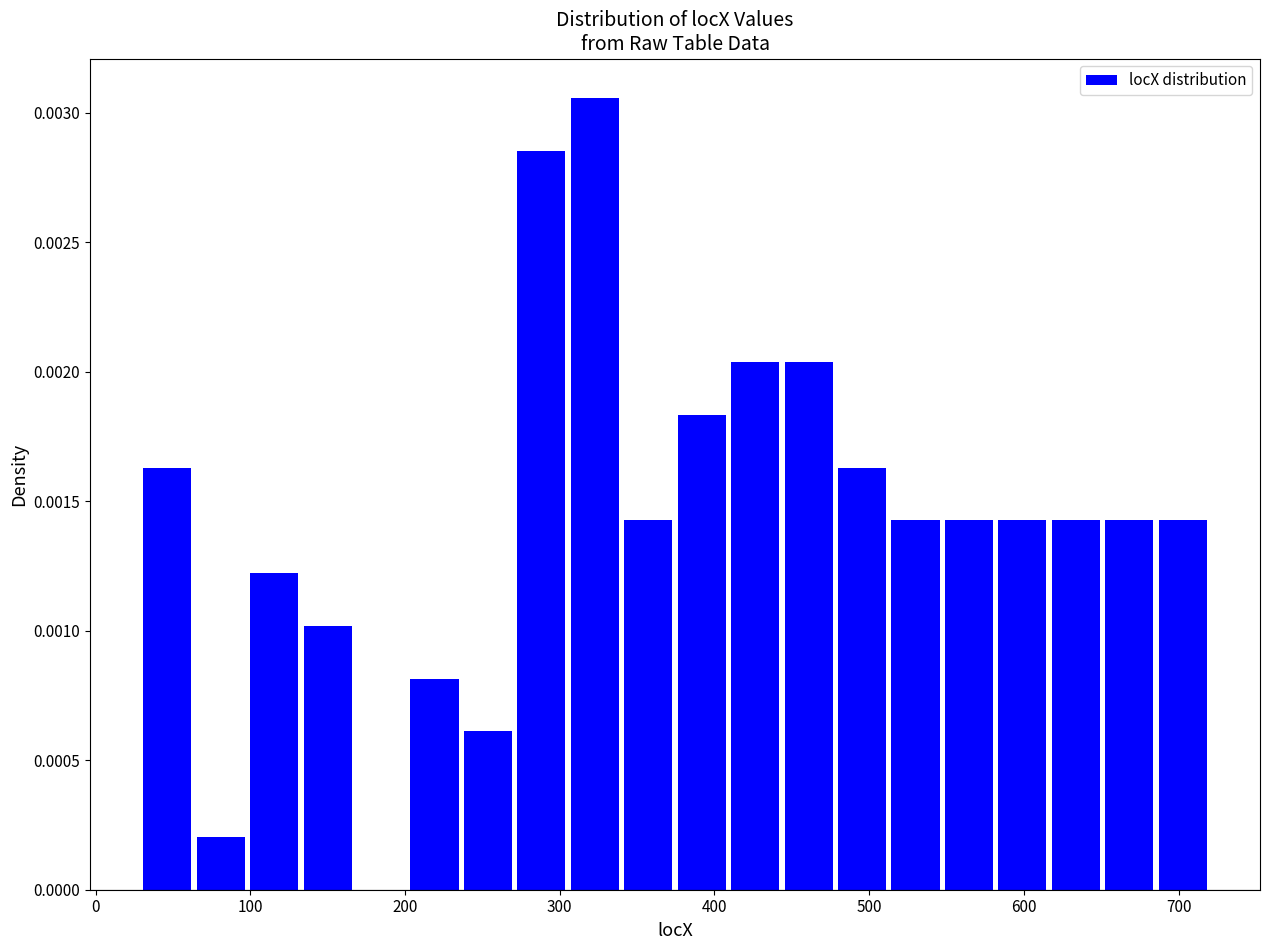

Around what value on the x-axis is the tallest bar? Give the approximate position of its centre, as read against the axis.

320